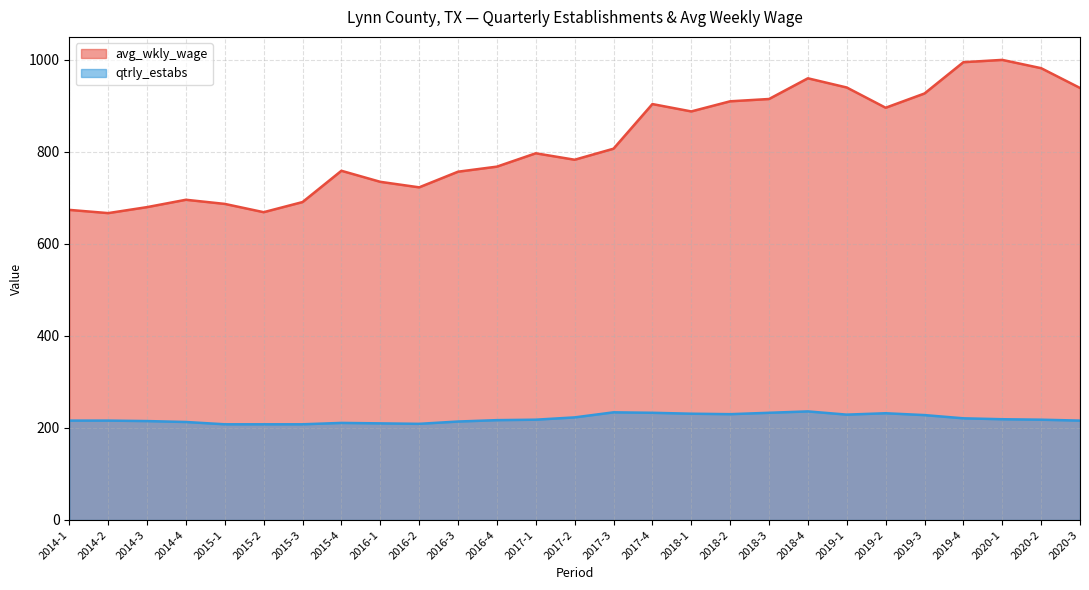

Reading left to right, extract all data points from this chart.

avg_wkly_wage: 674	667	680	696	687	669	691	759	735	723	757	768	797	783	807	904	888	910	915	960	940	896	927	995	1000	982	939
qtrly_estabs: 216	216	215	213	208	208	208	211	210	209	214	217	218	223	234	233	231	230	233	236	229	232	228	221	219	218	216